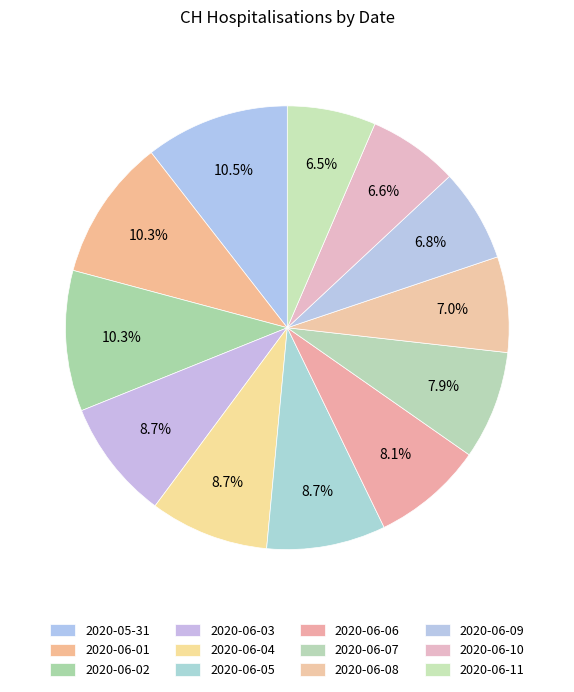

To the nearest percent, what portion does 2020-06-10 represent?

7%